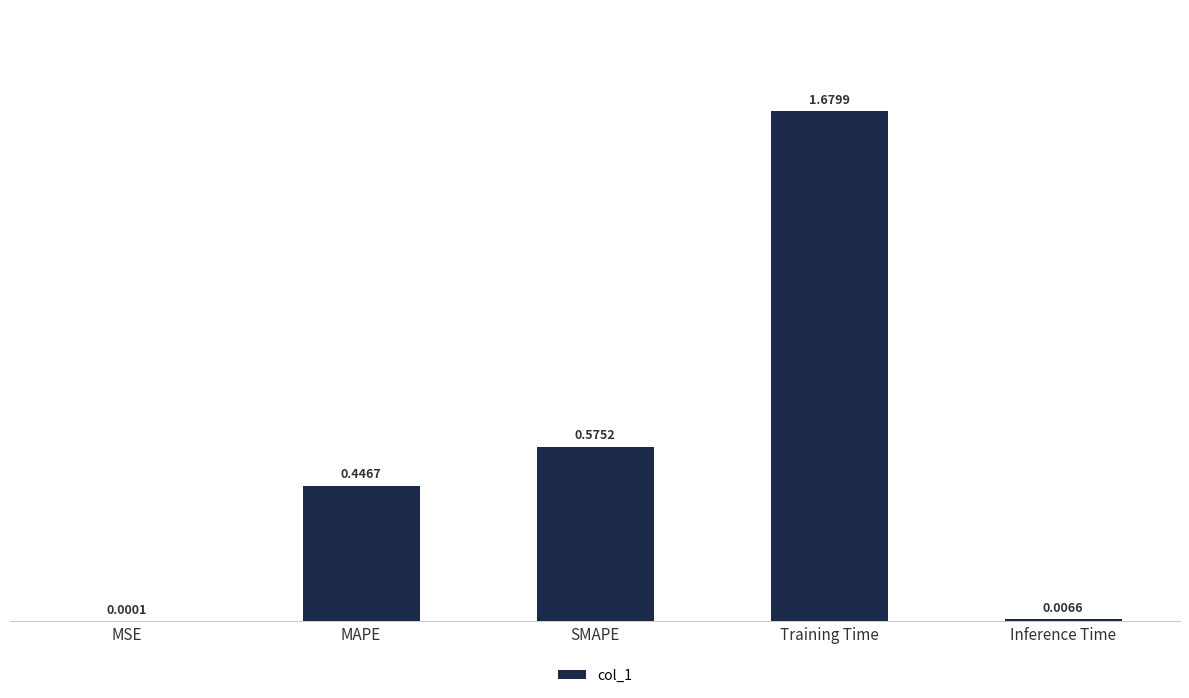

At which label is the value closest to 0?

MSE